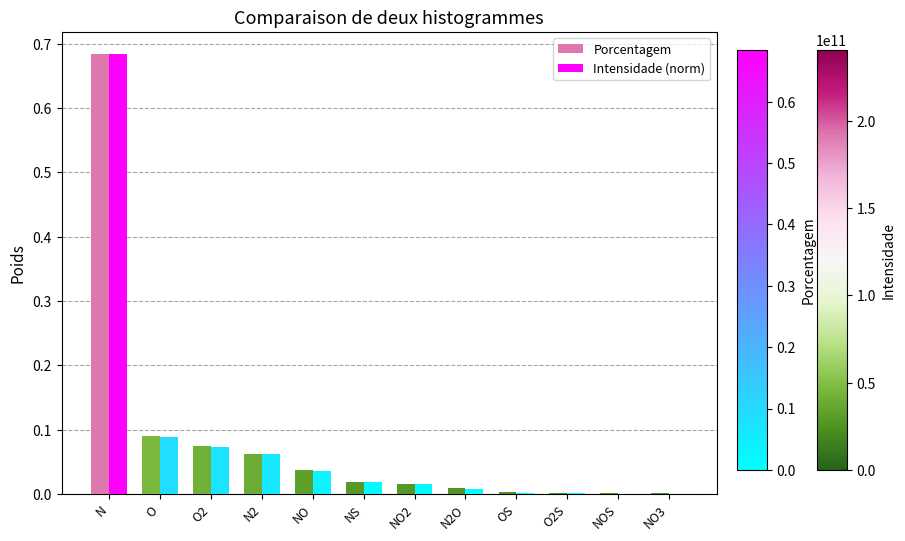

Count the number of data series in this chart.

2